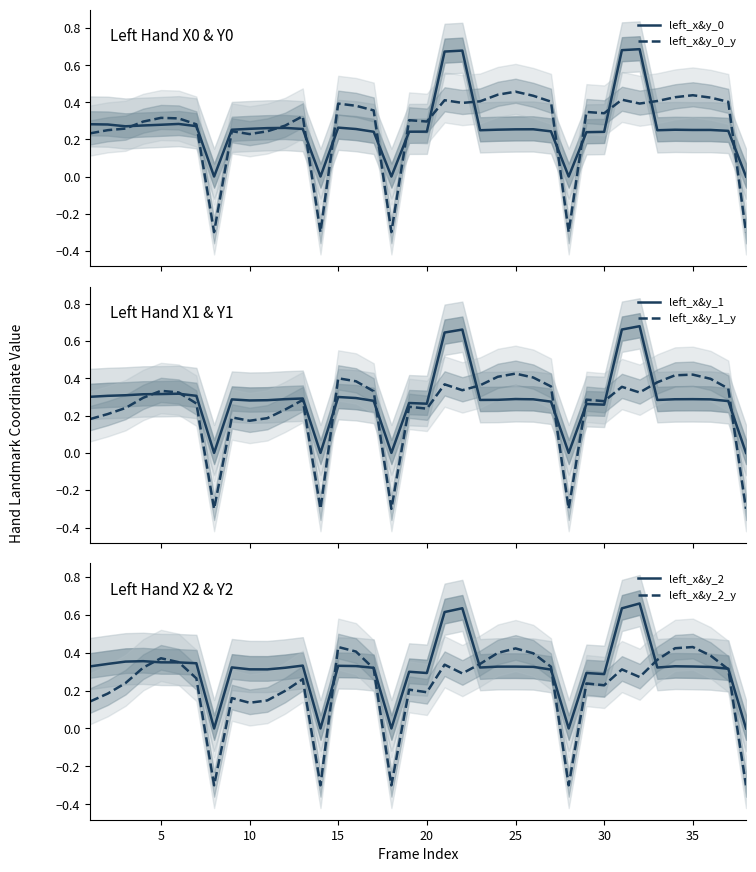

Between which two adjacent categories do left_x&y_2 and left_x&y_1 first intersect?

19 and 20